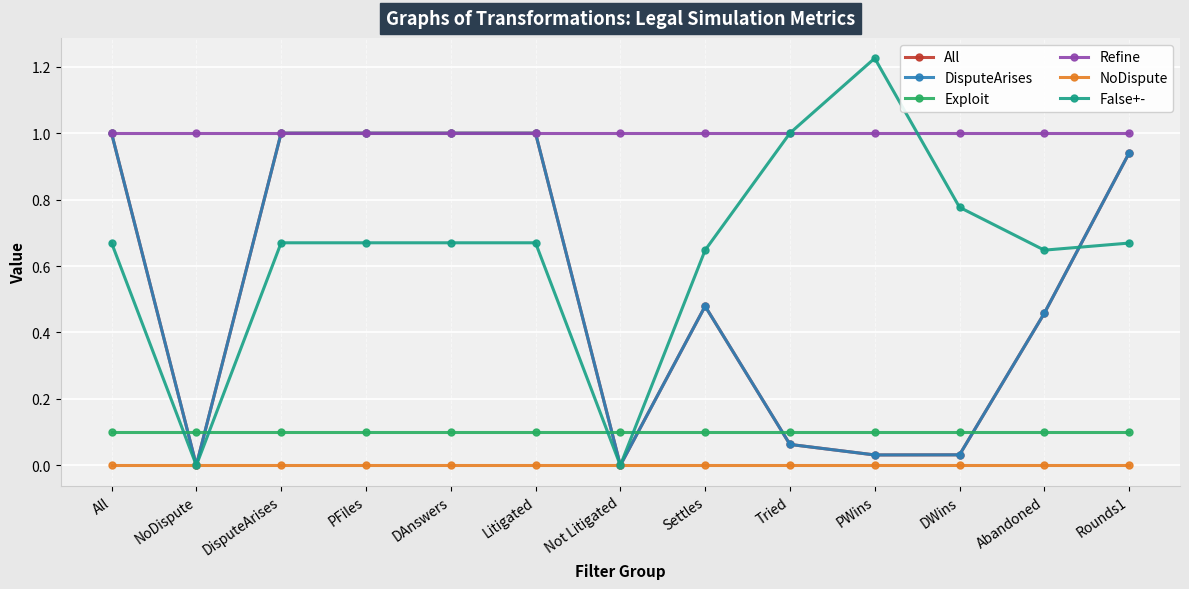

What is the label of the 10th point from the left?

PWins